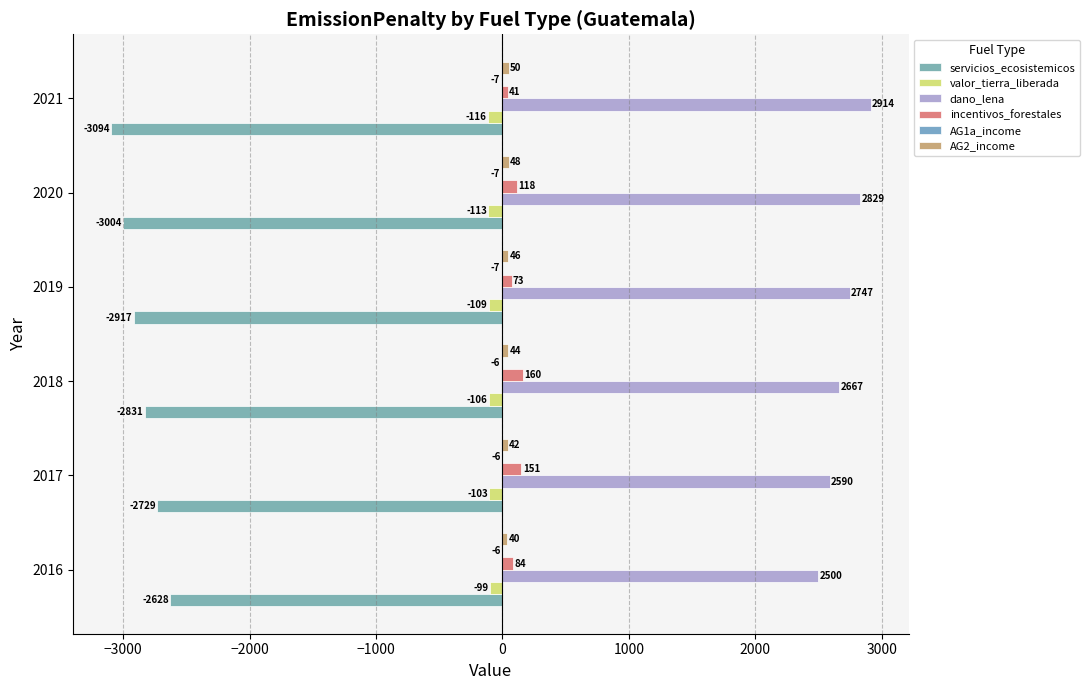

List the series in order of their peak value, lowest first.

servicios_ecosistemicos, valor_tierra_liberada, AG1a_income, AG2_income, incentivos_forestales, dano_lena